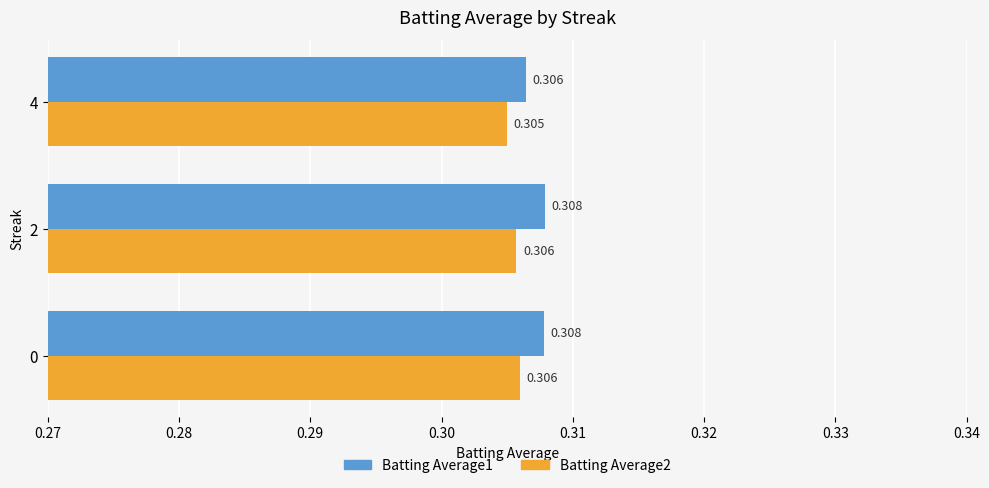

At which category is the sum across all series the highest?

0